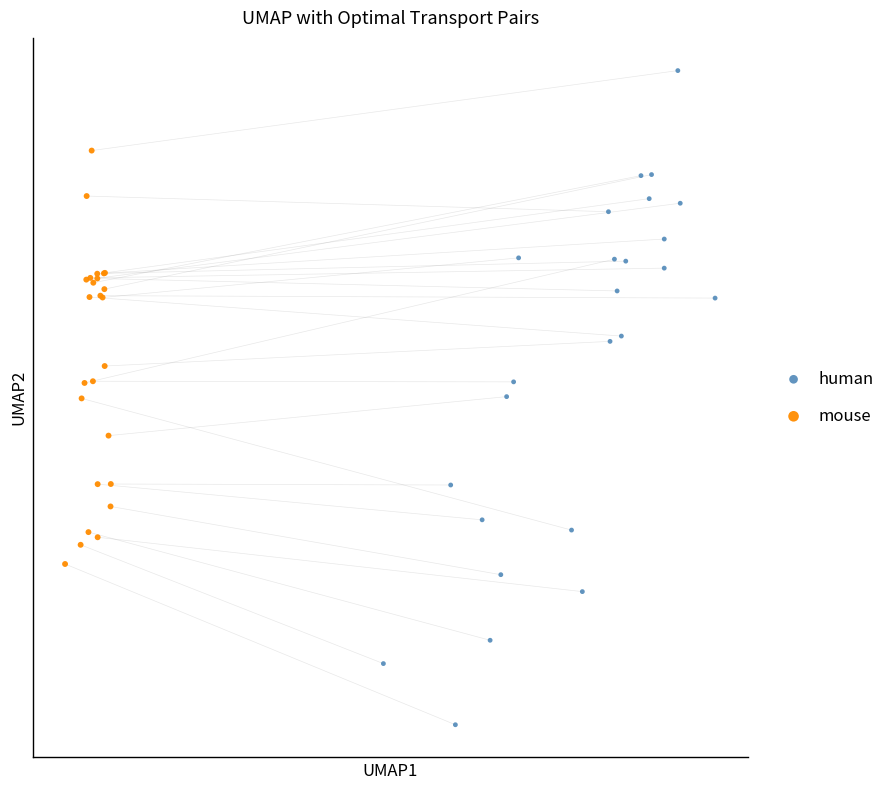

Which series reaches the maximum Y coordinate?

human